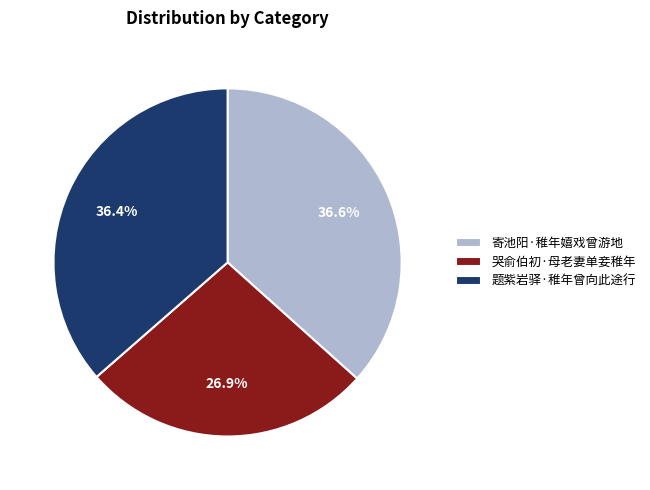

To the nearest percent, what percentage of the pie is 哭俞伯初·母老妻单妾稚年?

27%